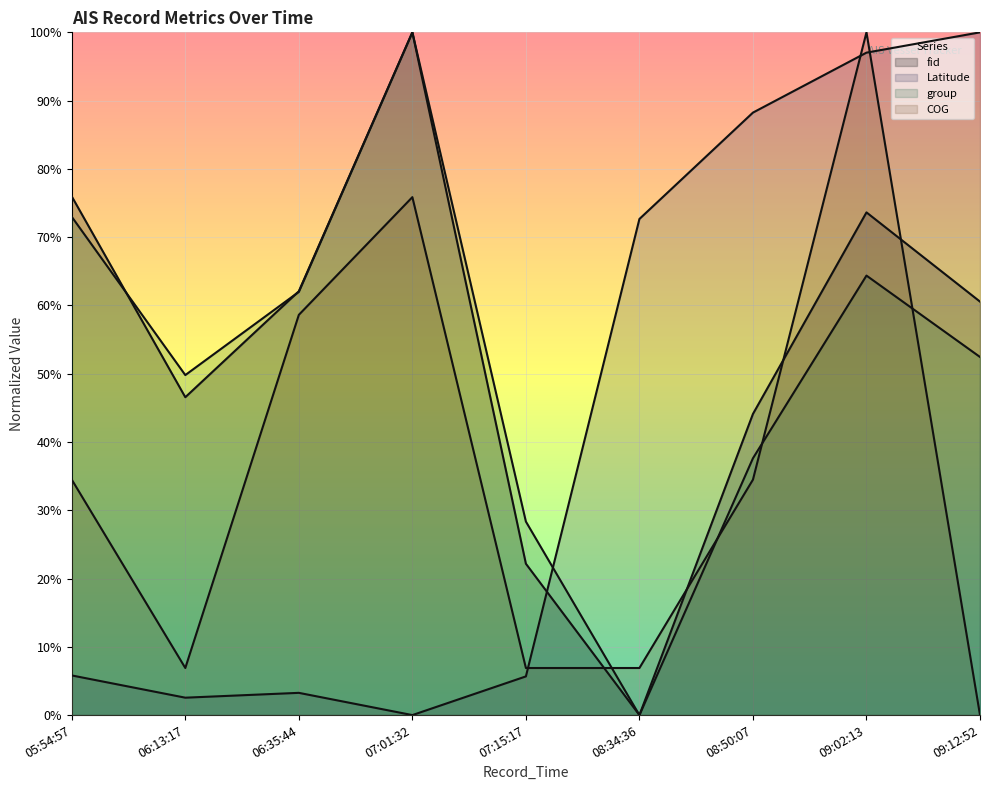

What is the maximum value for group?

1.0